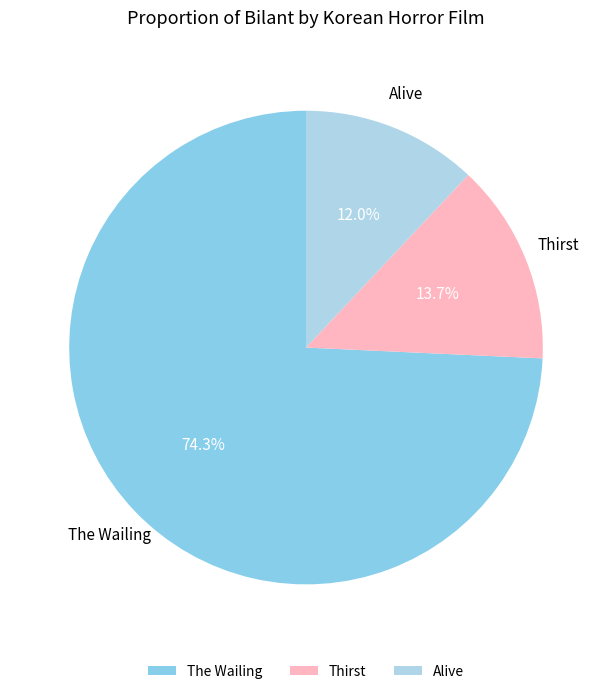

What is the smallest slice in the pie chart?

Alive